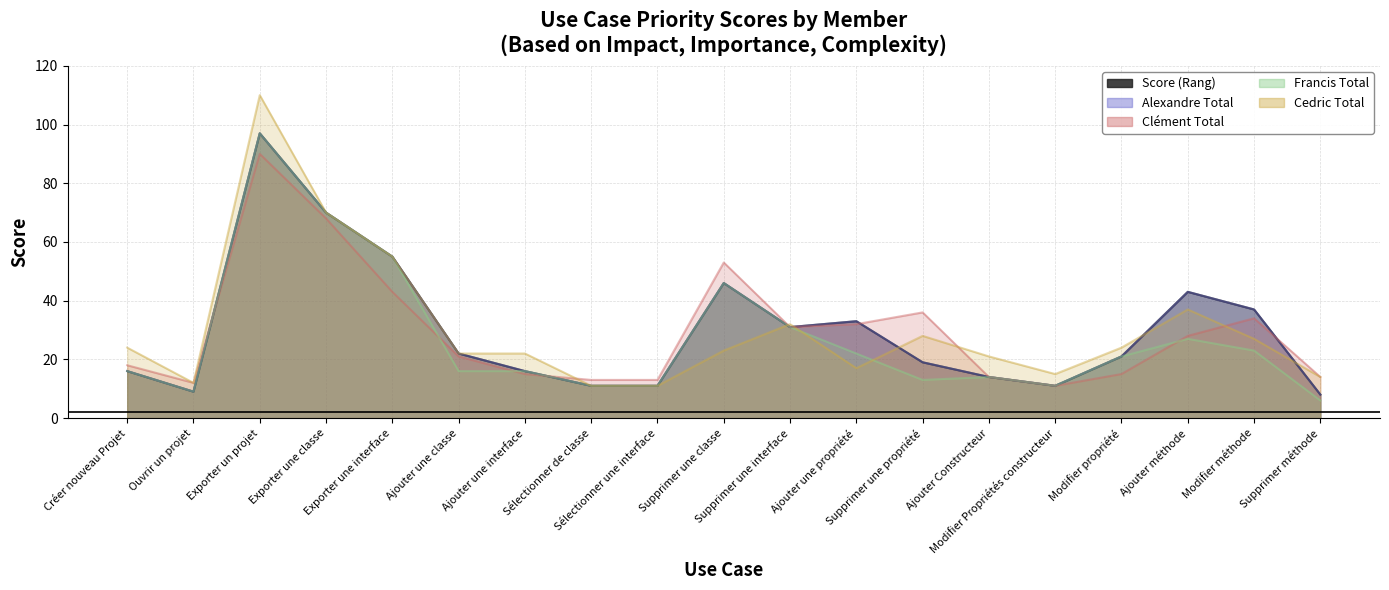

How many values in the Clément Total series are below 21?

9